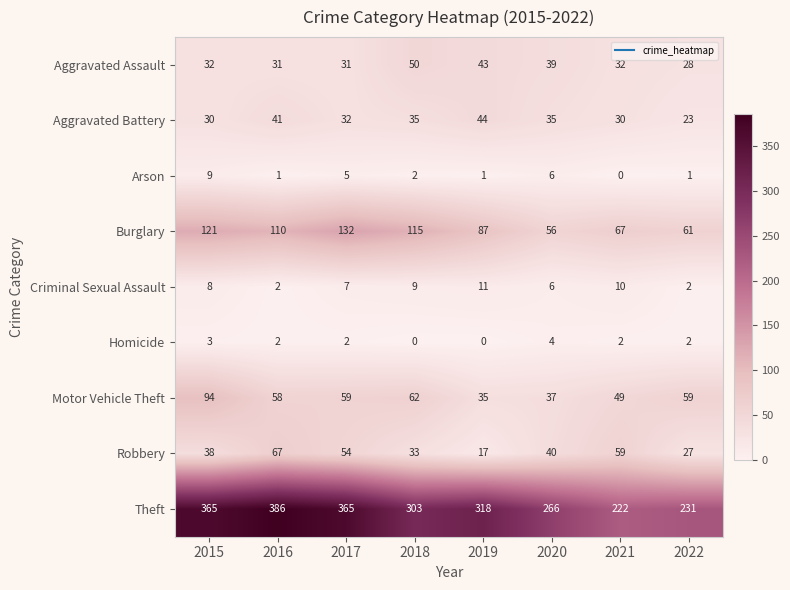

Which category has the lowest value in the Aggravated Battery series?

2022